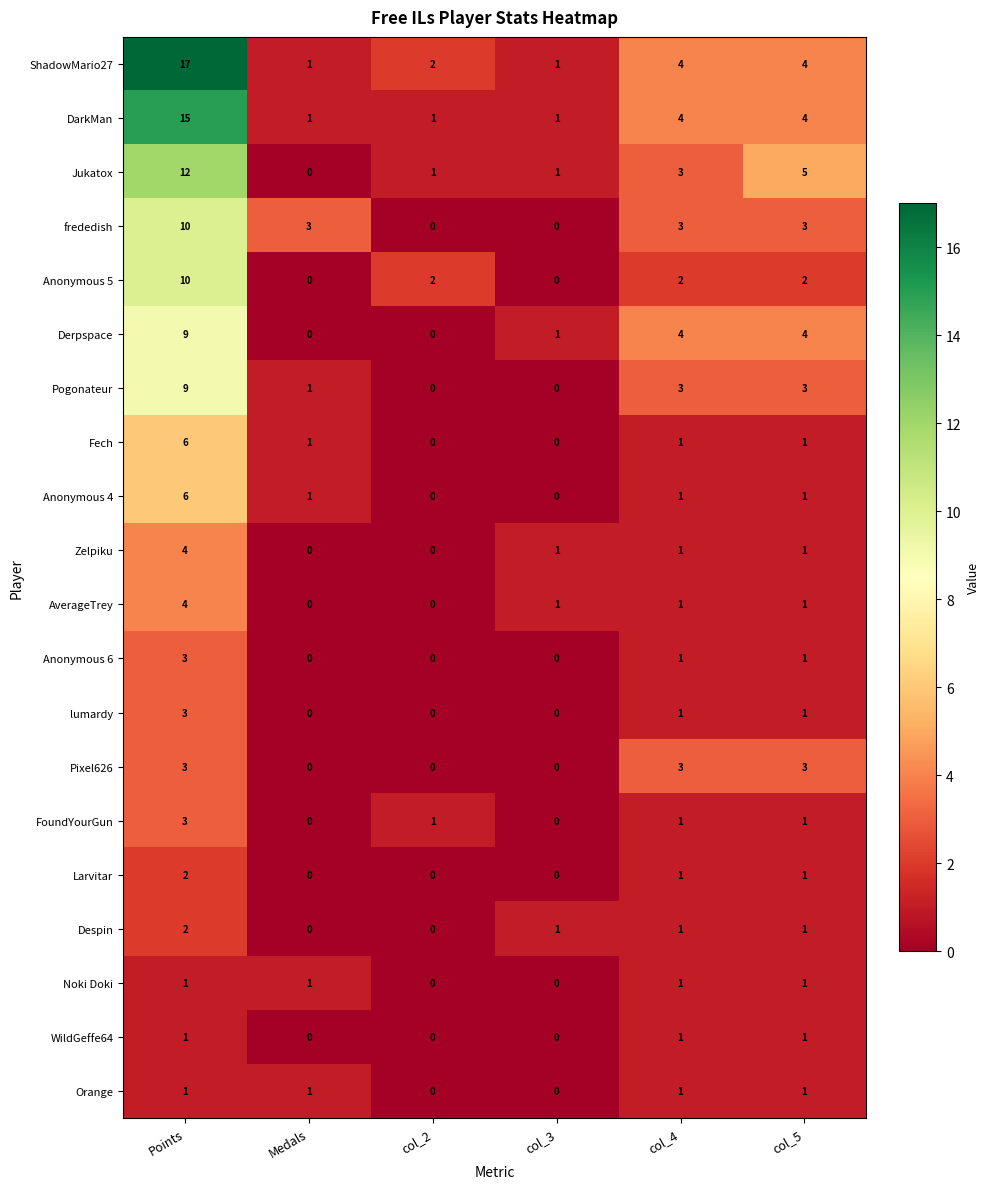

Where does the Pogonateur series first go above 3?

Points